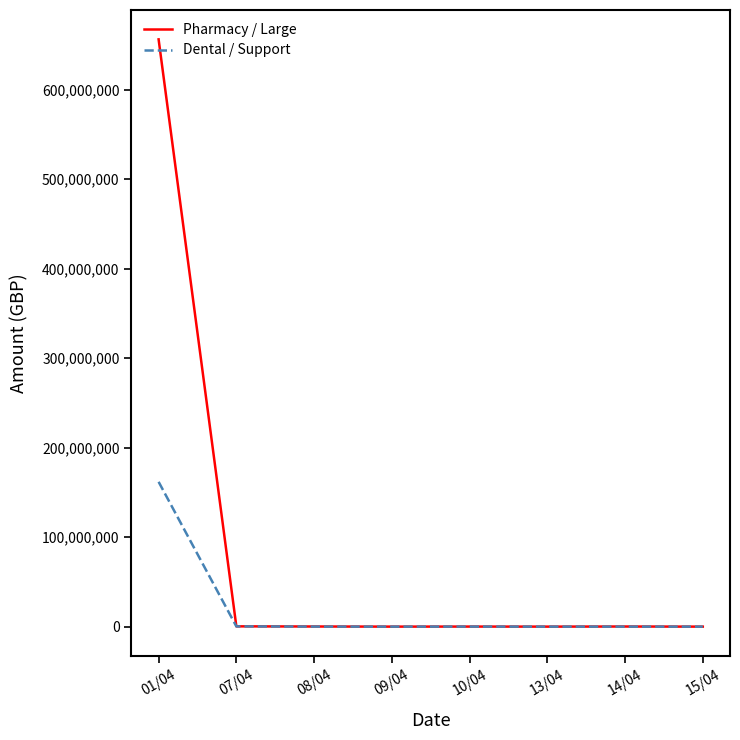

Which series has the largest range (max minus min)?

Pharmacy / Large